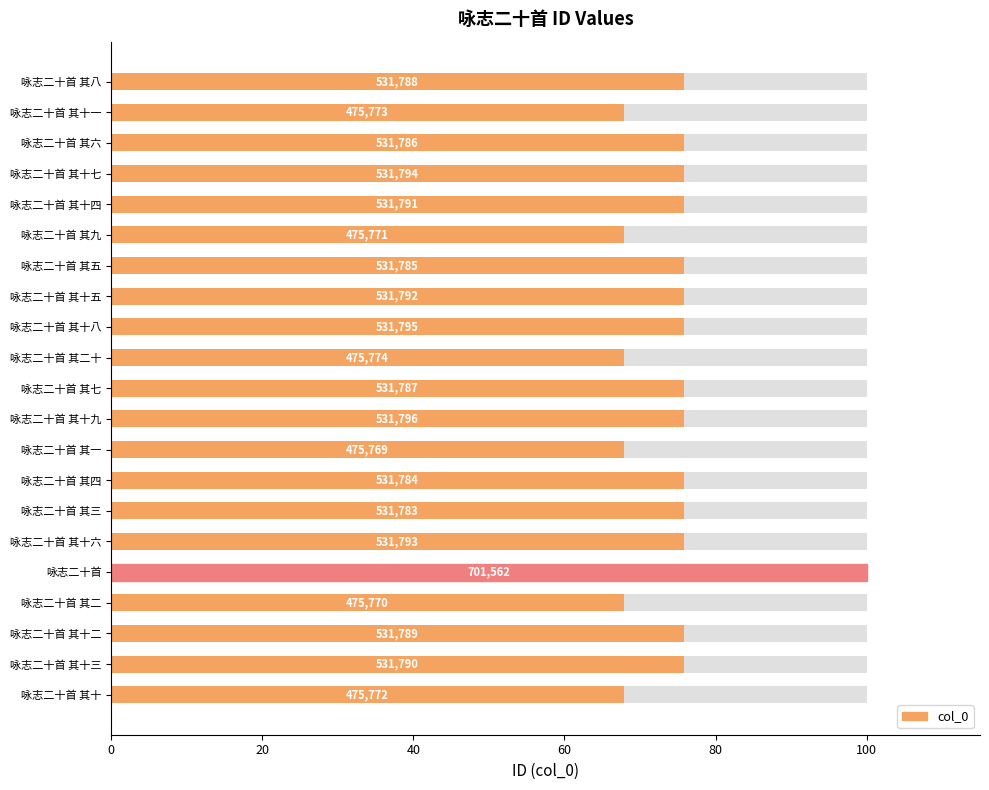

What is the value of the 15th bar from the left?

75.8